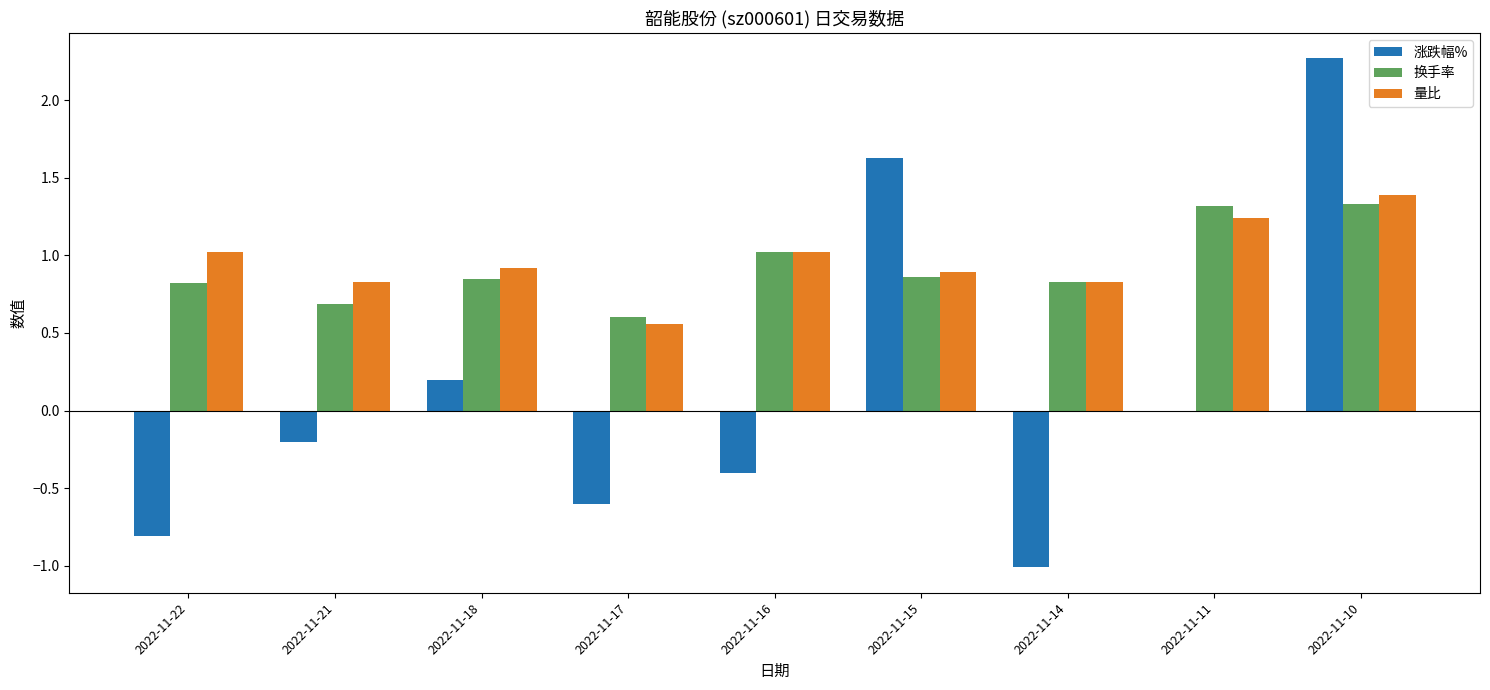

Count the number of data series in this chart.

3